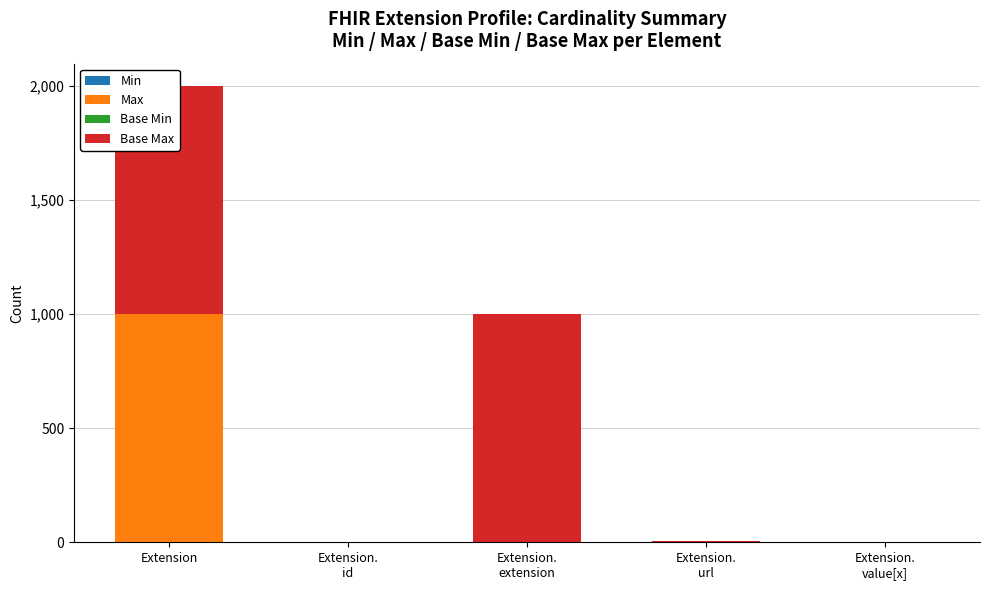

Count the number of categories in the chart.

5